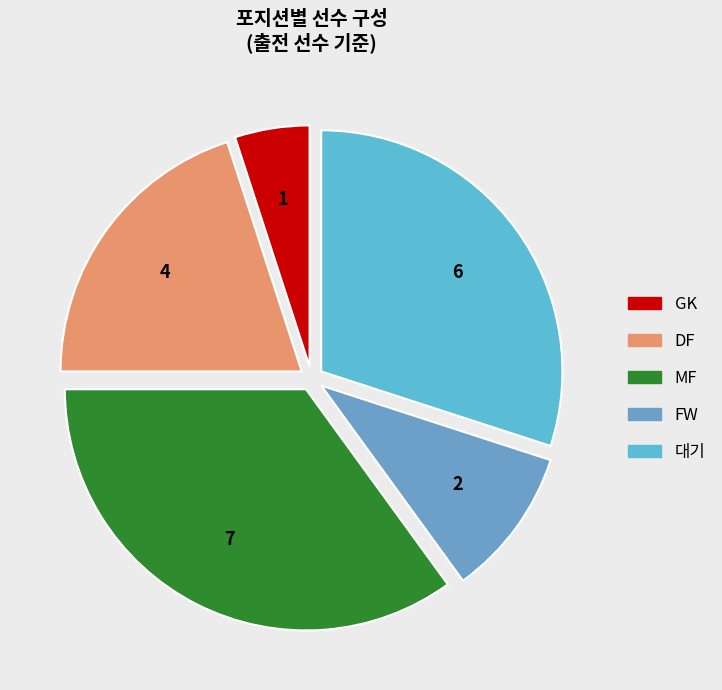

How many segments does this pie chart have?

5